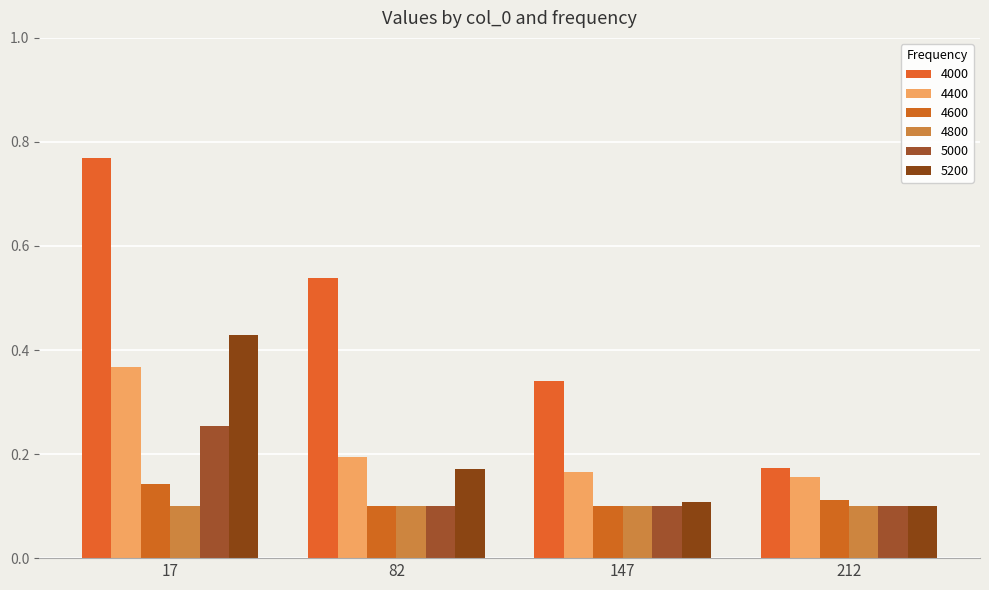

List the labels in order of 5200 value, smallest first.

212, 147, 82, 17